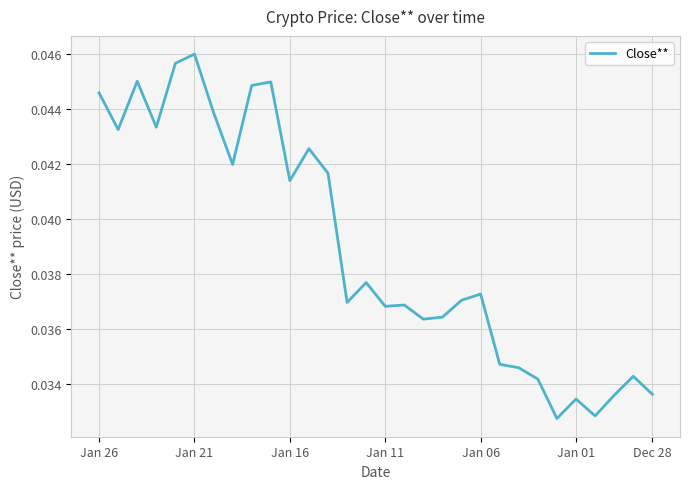

Does the chart have visible grid lines?

Yes